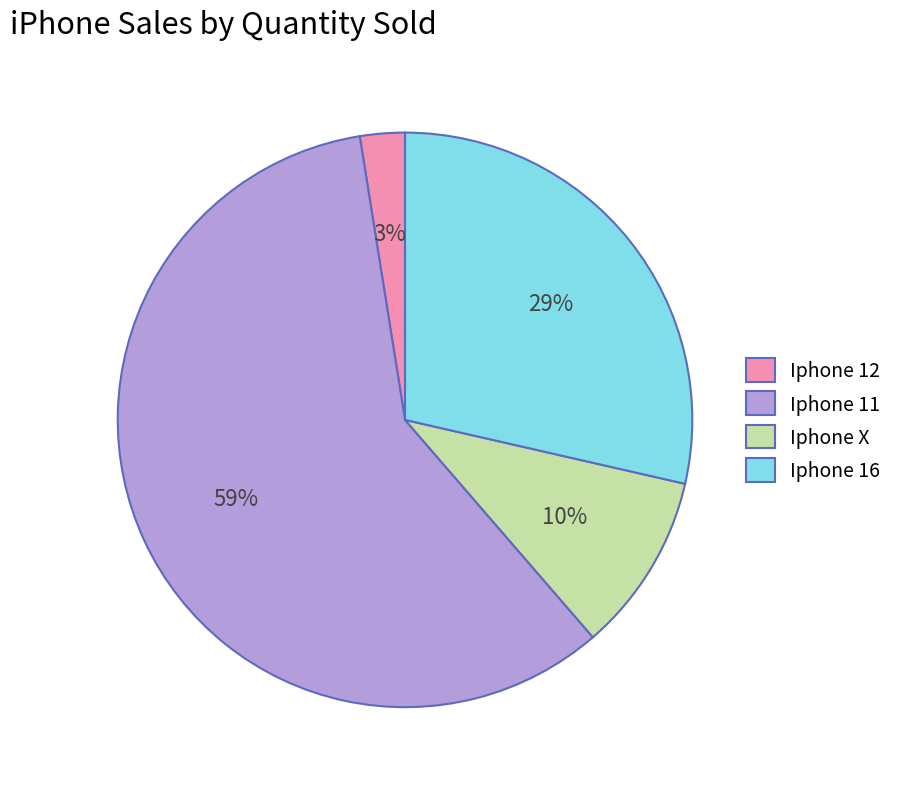

To the nearest percent, what is the combined percentage of Iphone 16 and Iphone 11?

87%